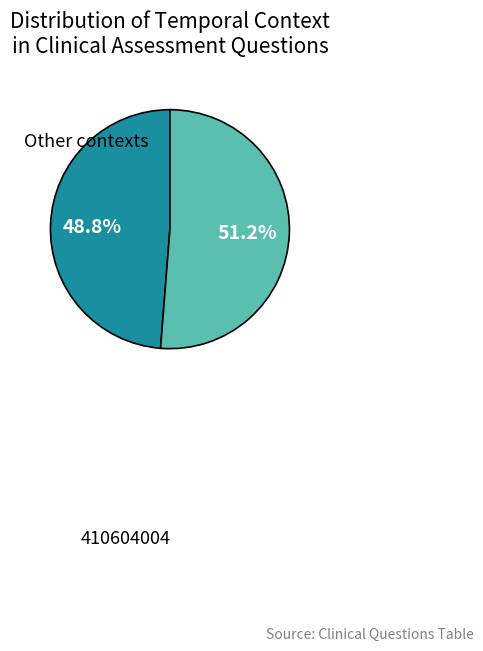

Is there a majority slice in this chart?

Yes